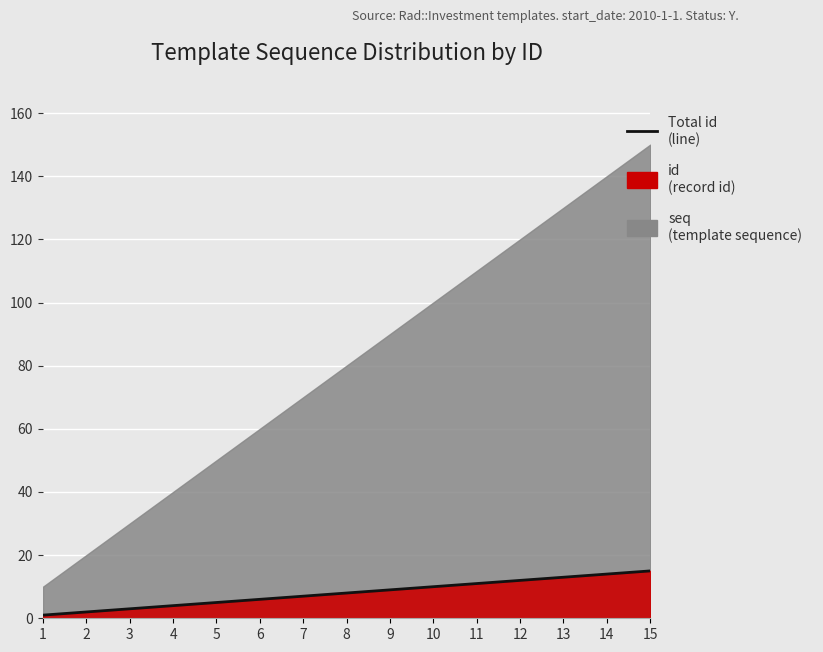

The chart shows a value of 6 at 6. True or false?

True